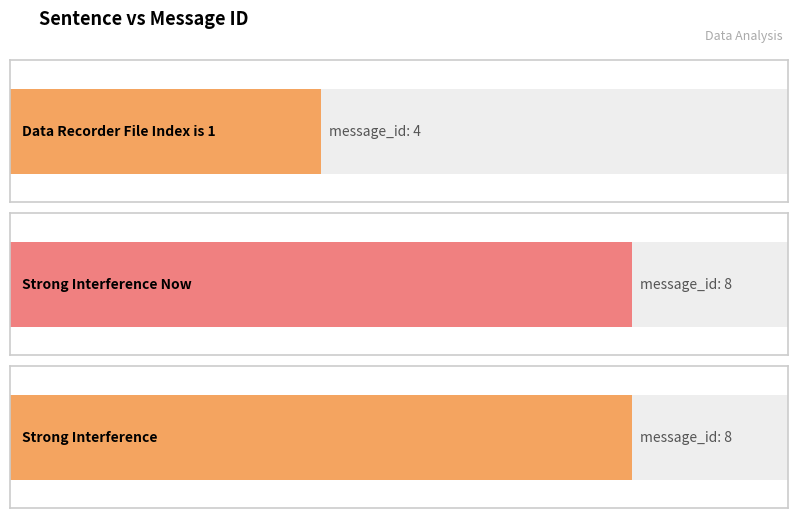

Reading left to right, extract all data points from this chart.

Data Recorder File Index is 1=4	Strong Interference Now=8	Strong Interference=8